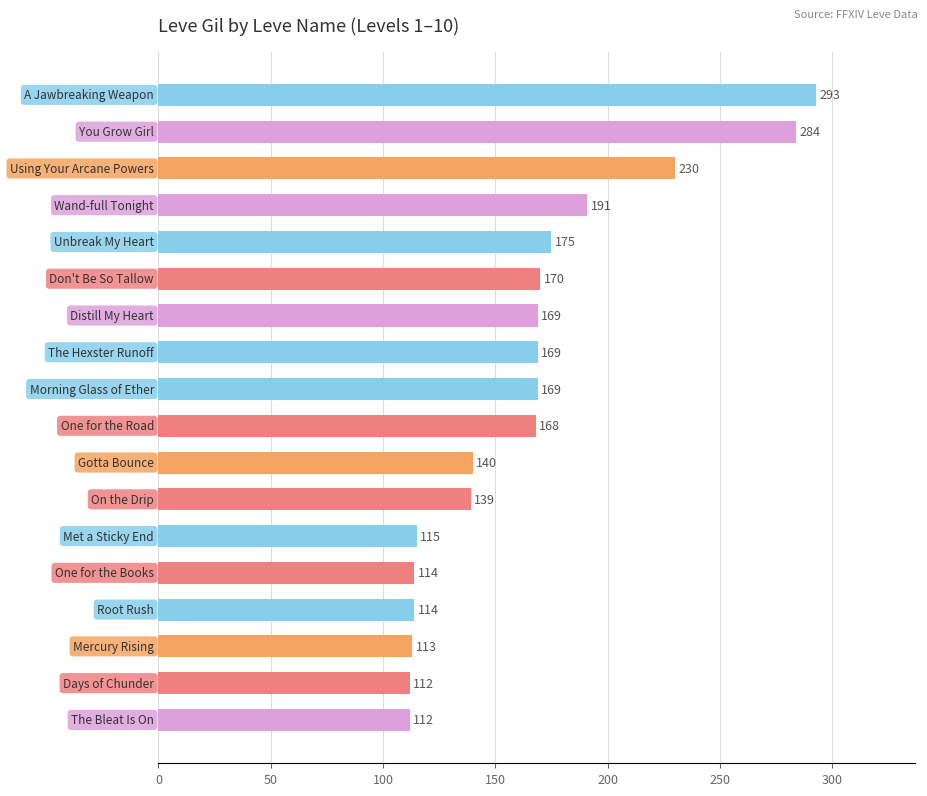

What is the minimum value shown in the chart?

112